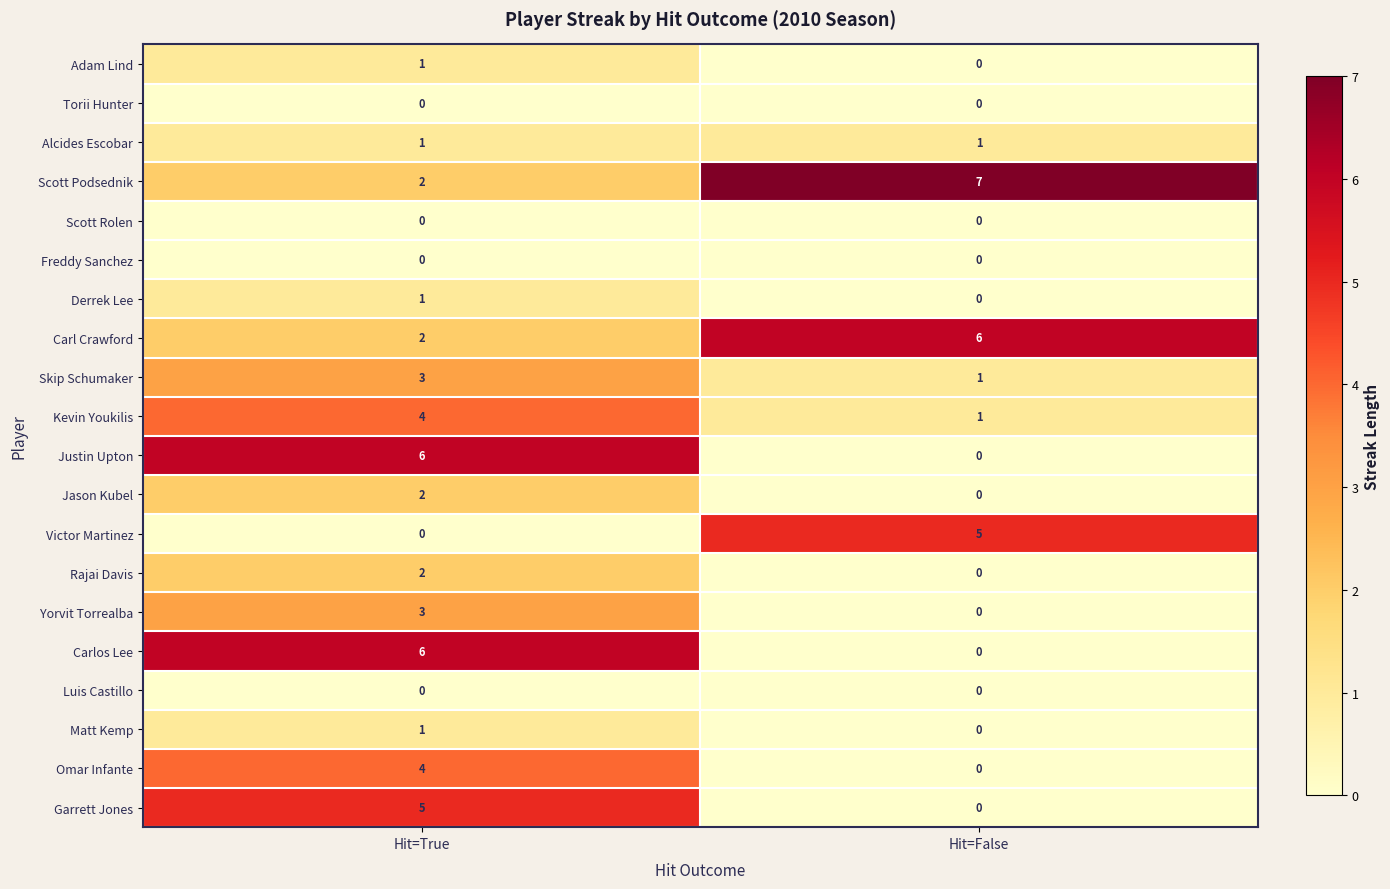

What is the total value across all series at Hit=True?

43